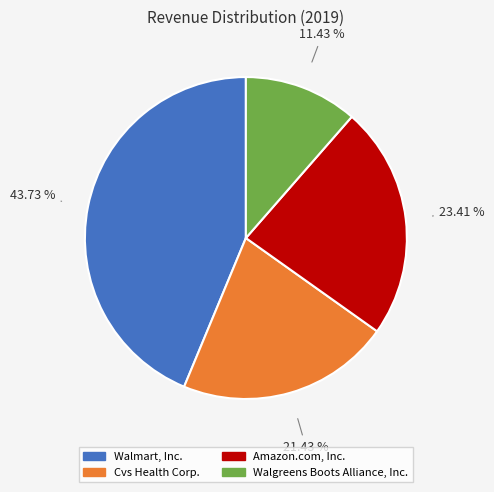

Between Walgreens Boots Alliance, Inc. and Amazon.com, Inc., which is larger?

Amazon.com, Inc.